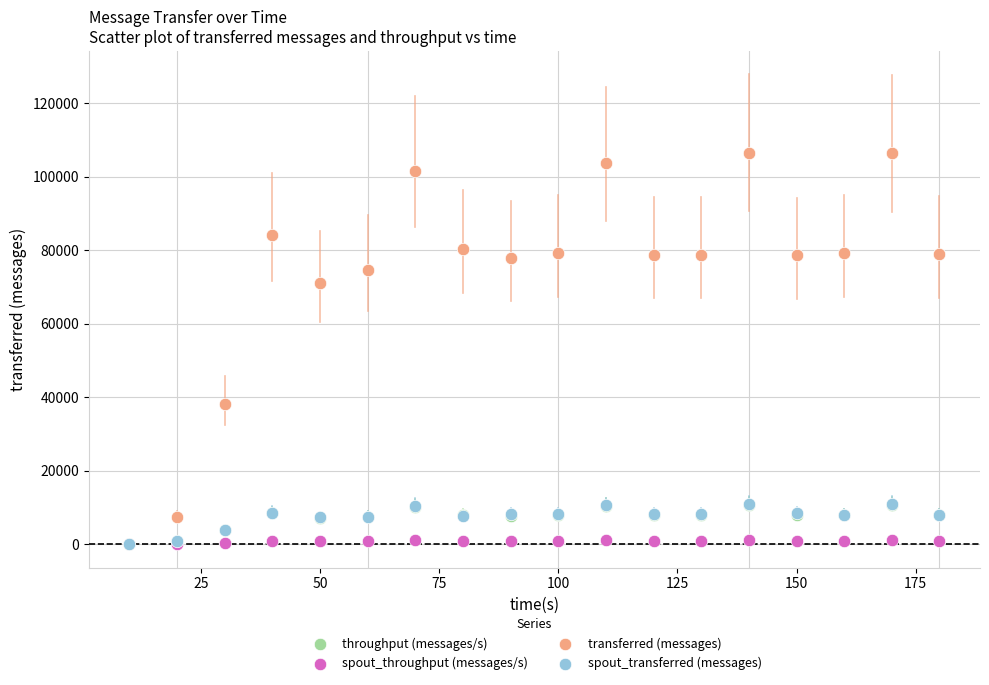

What are all the series names shown in the legend?

throughput (messages/s), spout_throughput (messages/s), transferred (messages), spout_transferred (messages)